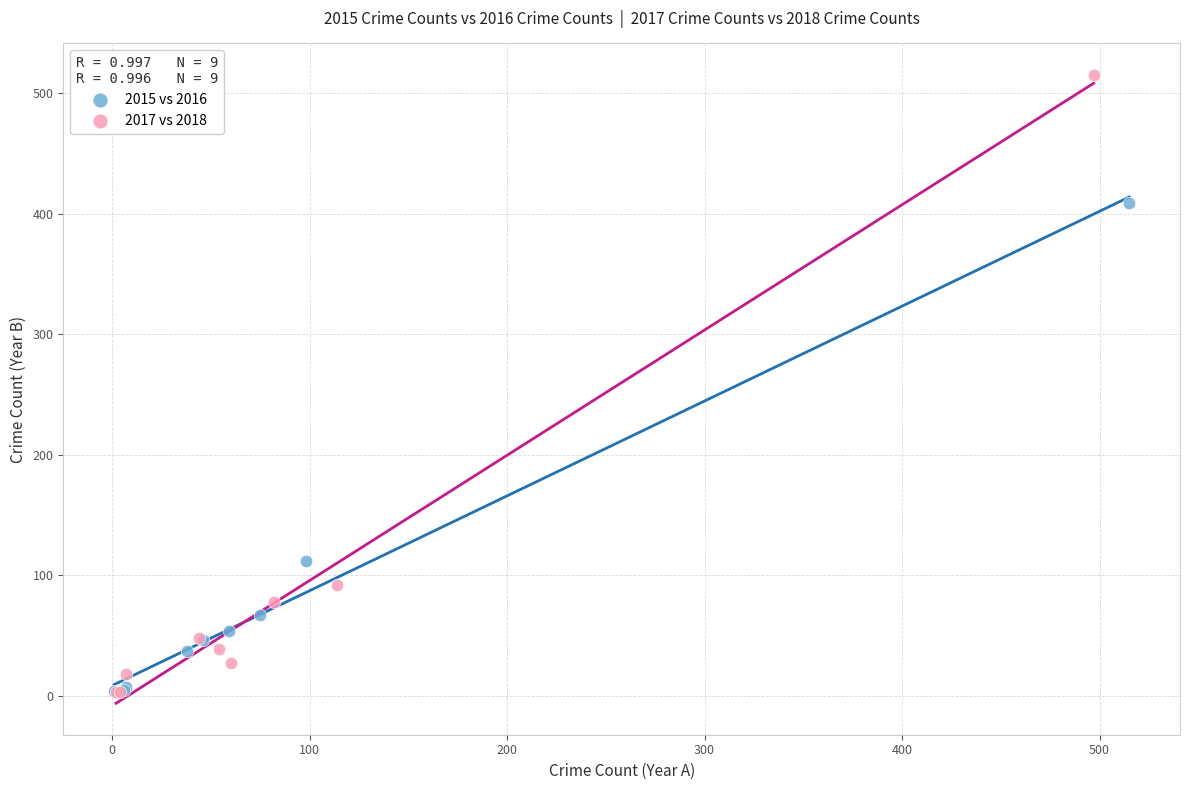

What are all the series names shown in the legend?

2015 vs 2016, 2017 vs 2018